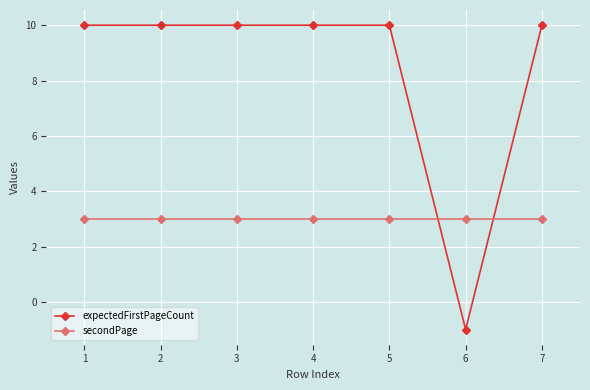

What is the sum of all expectedFirstPageCount values?

59